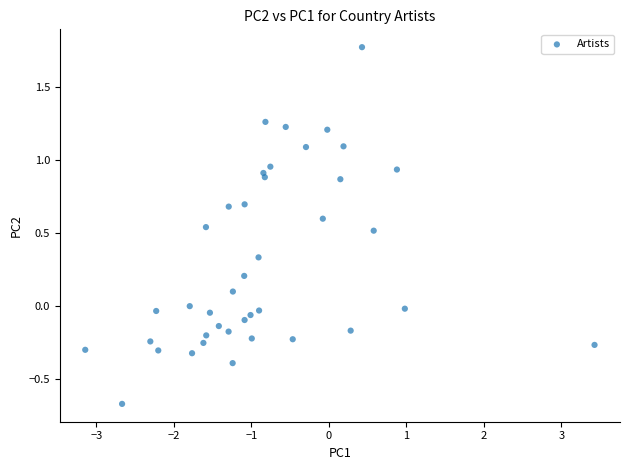

What is the range of X values (max minus min)?

6.6